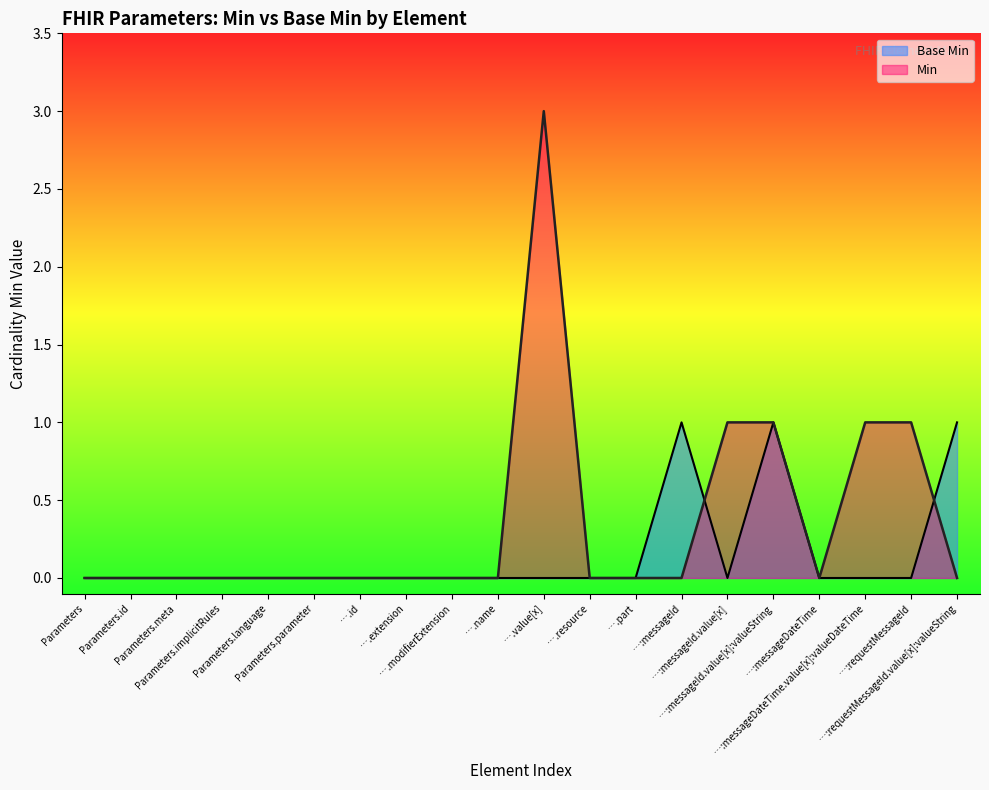

What is the sum of all Base Min values?

3